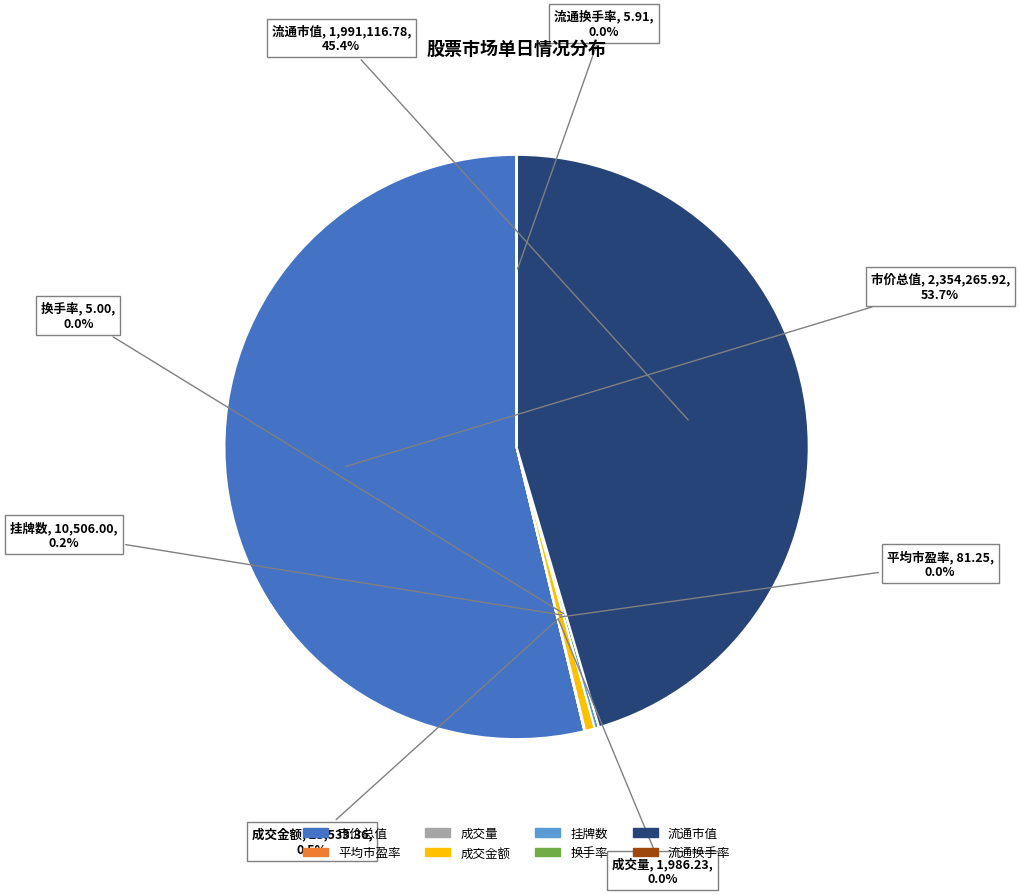

To the nearest percent, what percentage of the pie is 市价总值?

54%